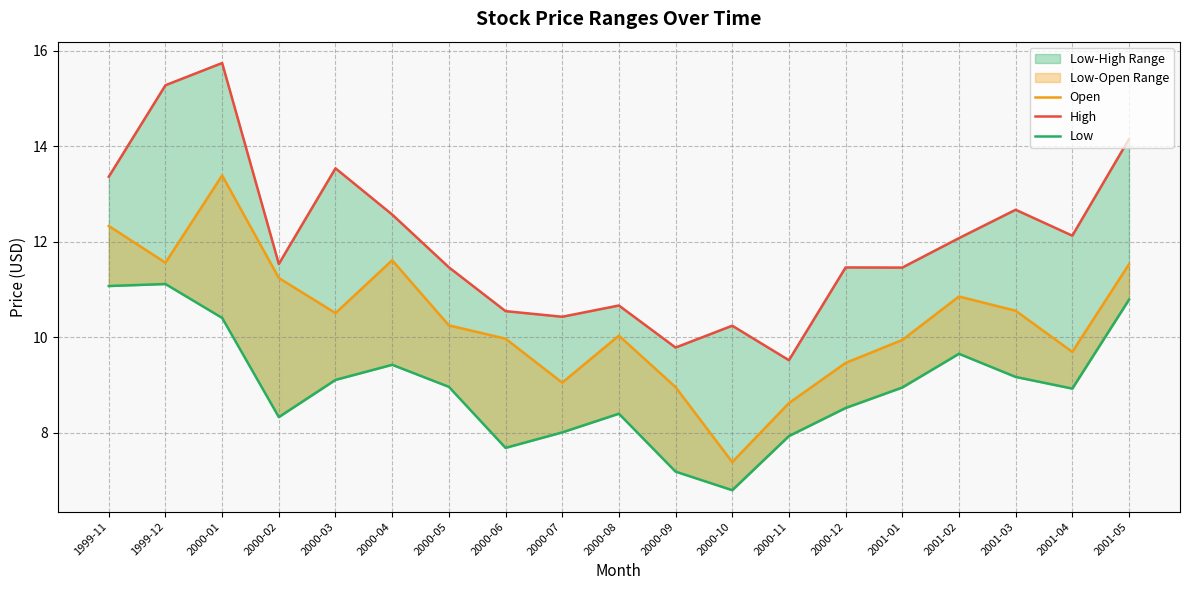

What is the sum of the Low values at 2000-05 and 2000-04?

18.4